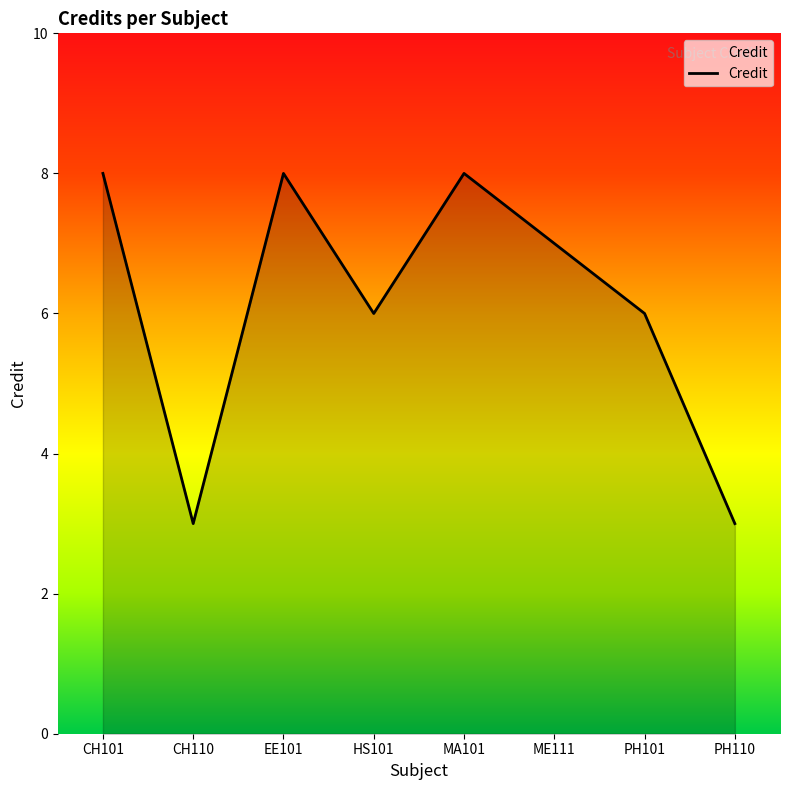

The chart shows a value of 10 at PH101. True or false?

False